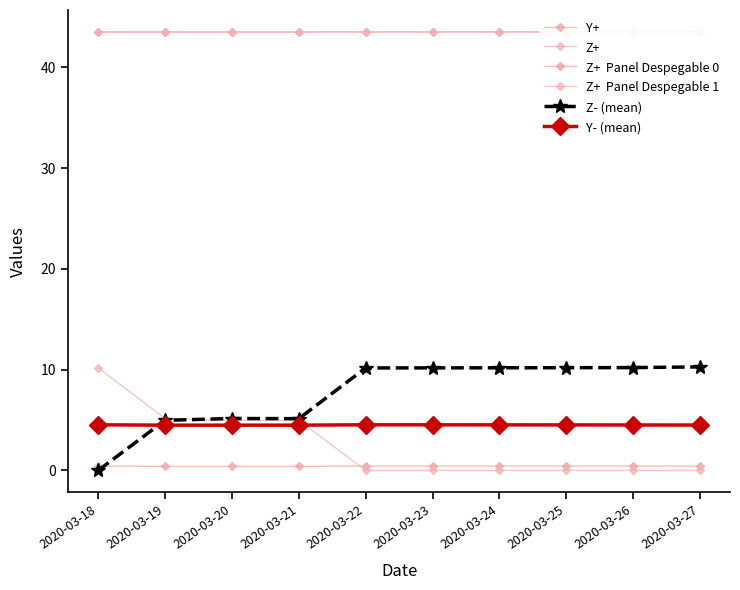

How many lines are shown in the chart?

6